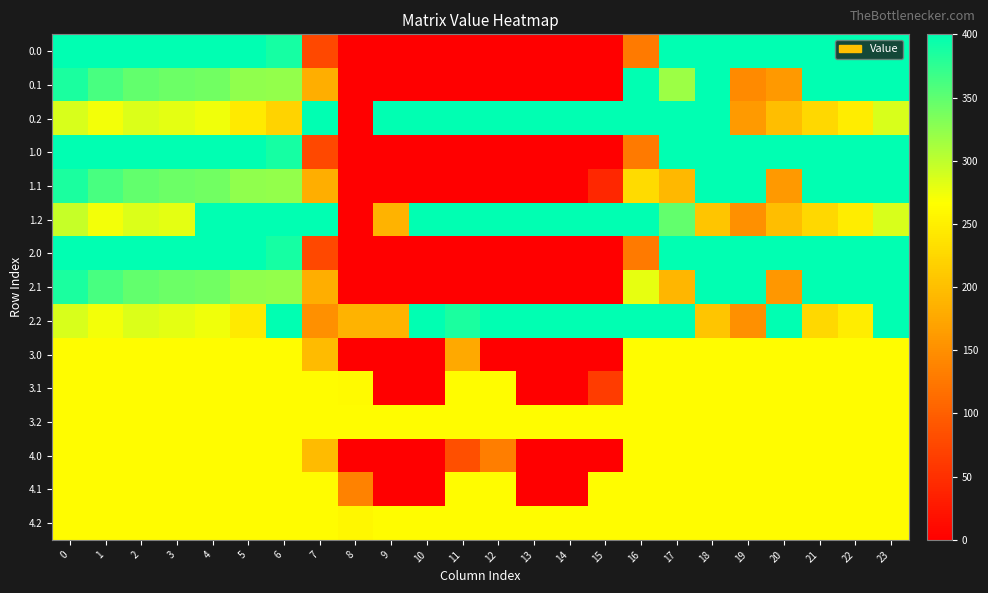

List the series in order of their peak value, highest first.

0.0, 0.1, 0.2, 1.0, 1.1, 1.2, 2.0, 2.1, 2.2, 4.0, 4.1, 4.2, 3.0, 3.1, 3.2